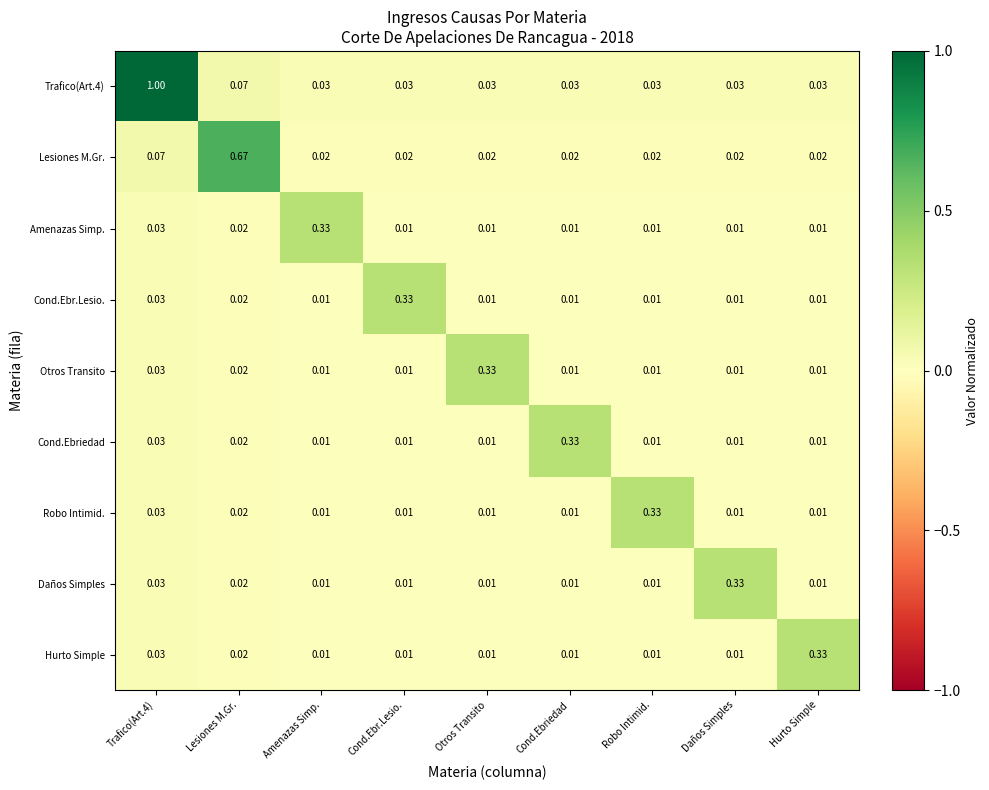

Between Lesiones M.Gr. and Cond.Ebr.Lesio., which series saw the biggest shift?

Lesiones M.Gr.